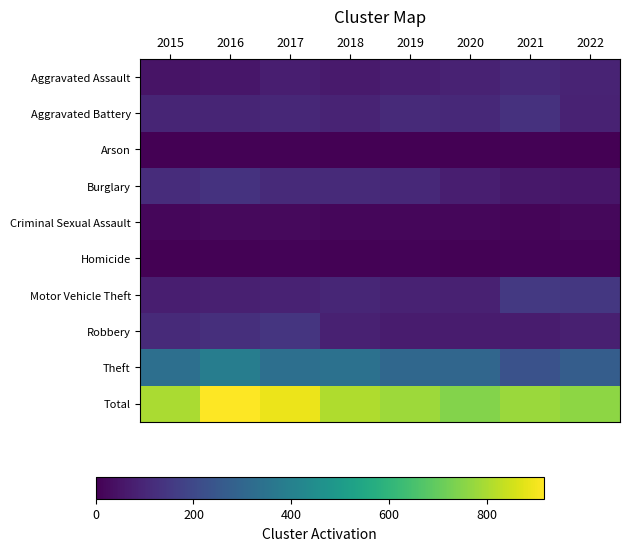

What is the difference between the highest and lowest values at 2019?

779